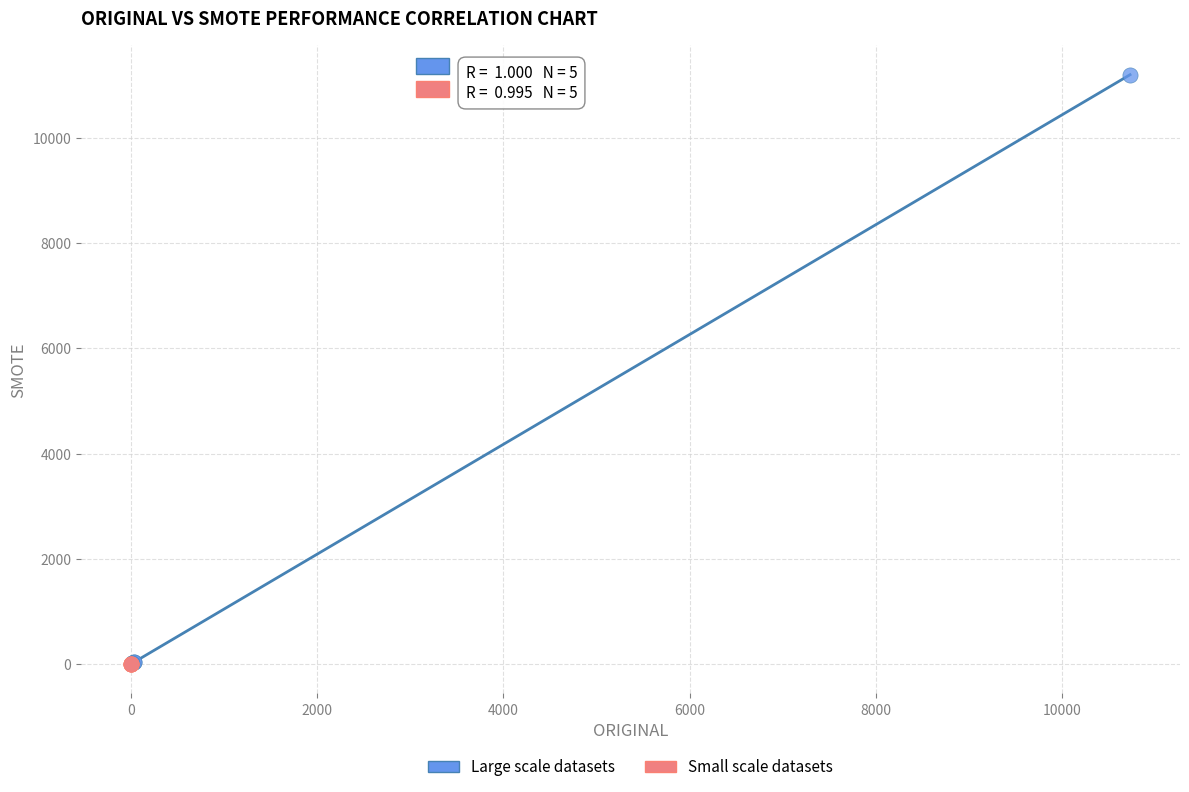

Which series has the largest Y range (max minus min)?

Large scale datasets